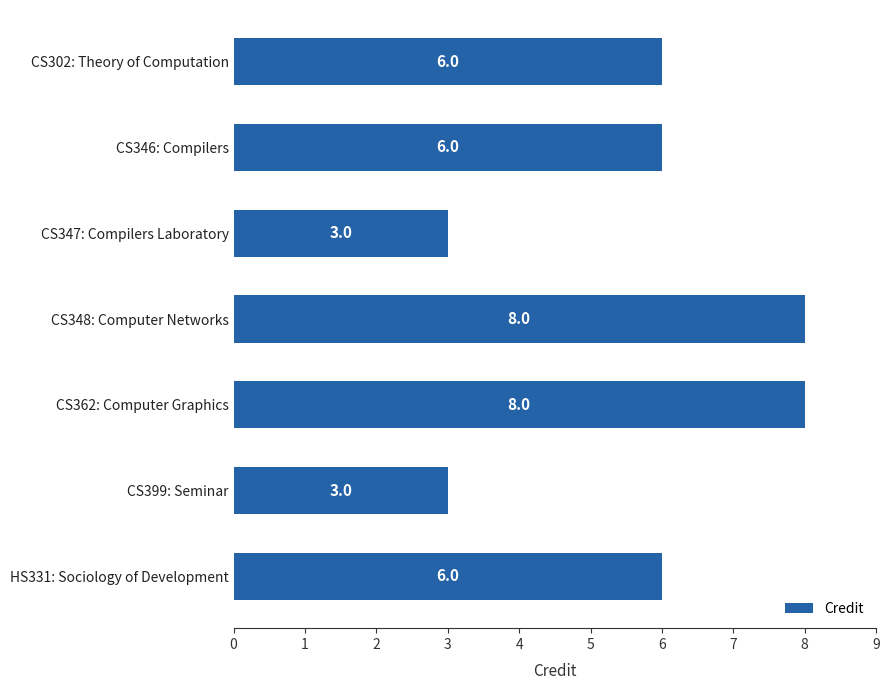

What is the ratio of the value at CS302: Theory of Computation to the value at HS331: Sociology of Development?

1.0